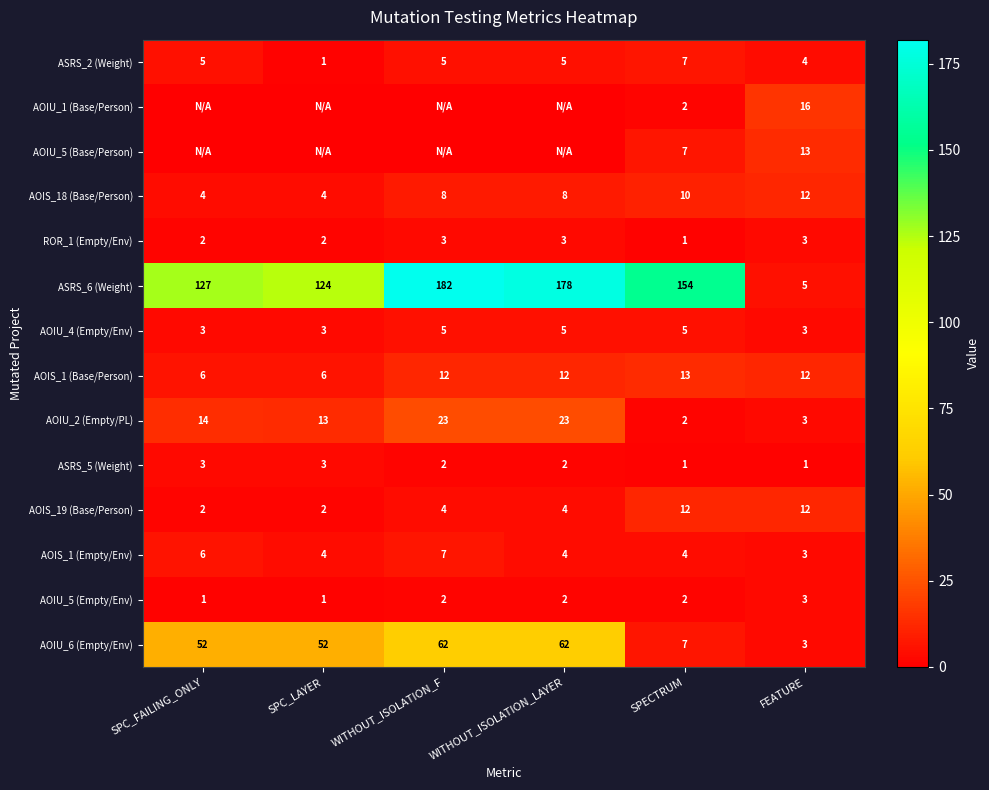

What is the highest value of the AOIS_1 (Base/Person) series?

13